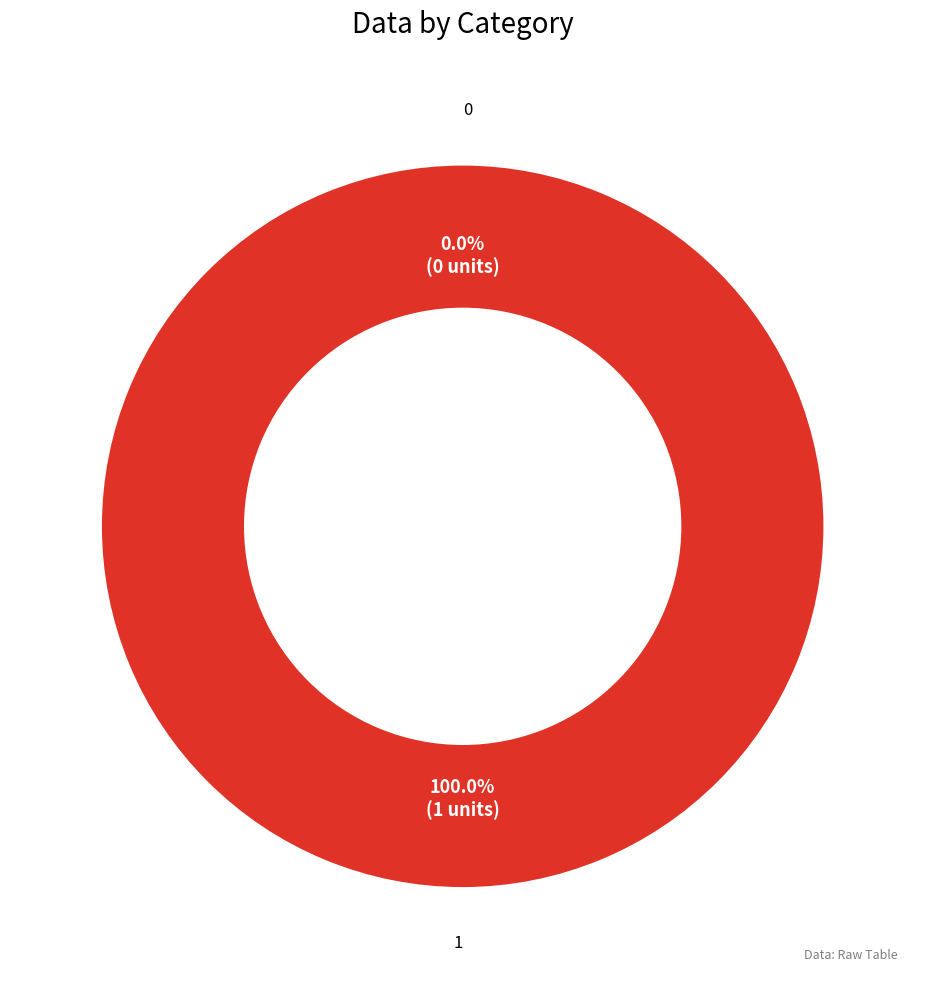

How many slices are in this pie chart?

2